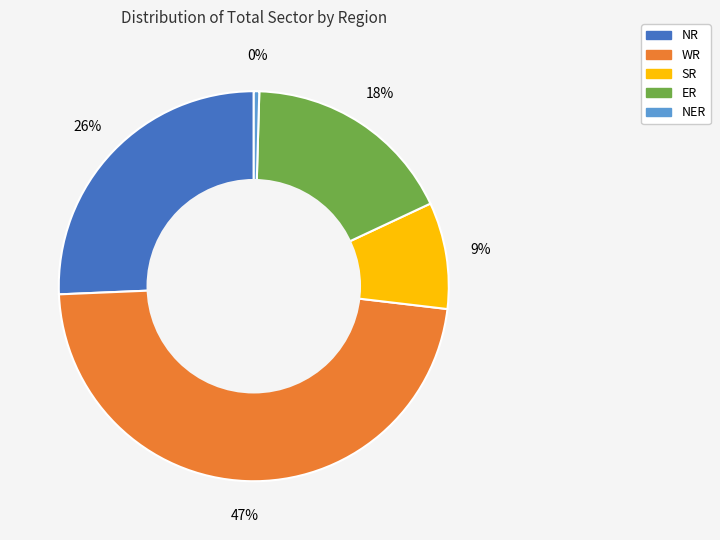

Is there any slice that represents more than half of the pie?

No